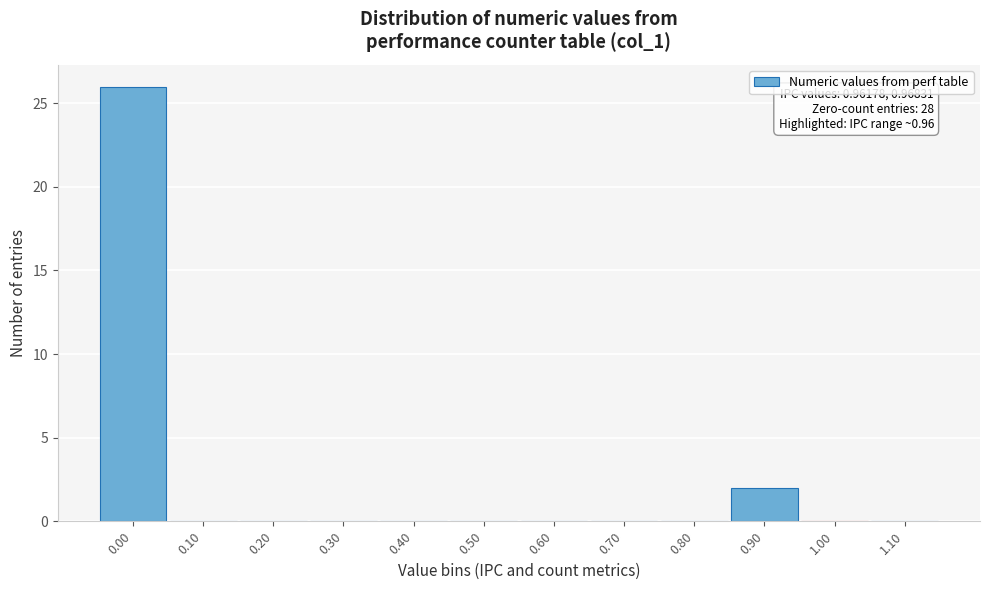

Reading right to left, extract all data points from this chart.

1.10=0	1.00=0	0.90=2	0.80=0	0.70=0	0.60=0	0.50=0	0.40=0	0.30=0	0.20=0	0.10=0	0.00=26